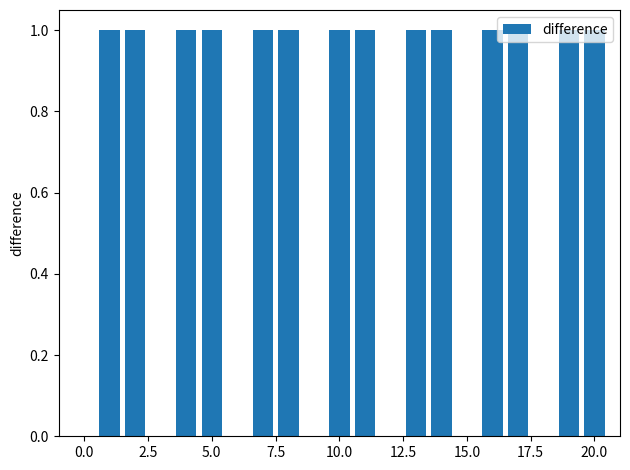

What is the sum of all values?

14